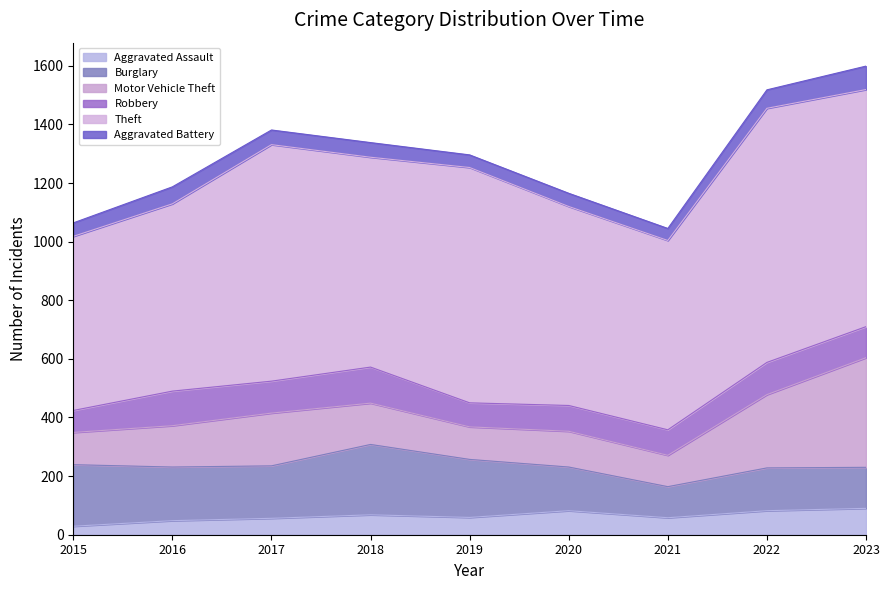

At which label does Burglary reach its minimum?

2021